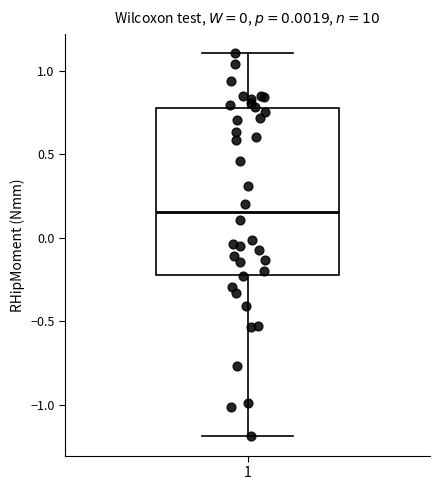

Transcribe this box plot: give where the median line is, the range the box spans, and where the two whiskers end, as read against the y-axis. The values are not printed on the chart, so give them approximately, as read against the axis.

median 0.15, box -0.20 to 0.80, whiskers -1.20 to 1.10